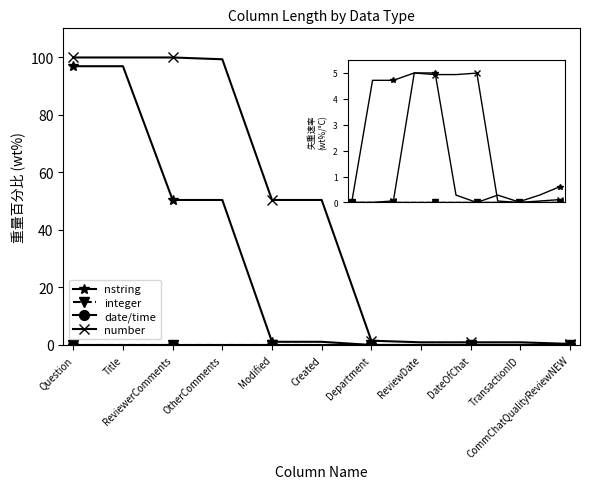

Does the chart have visible grid lines?

No